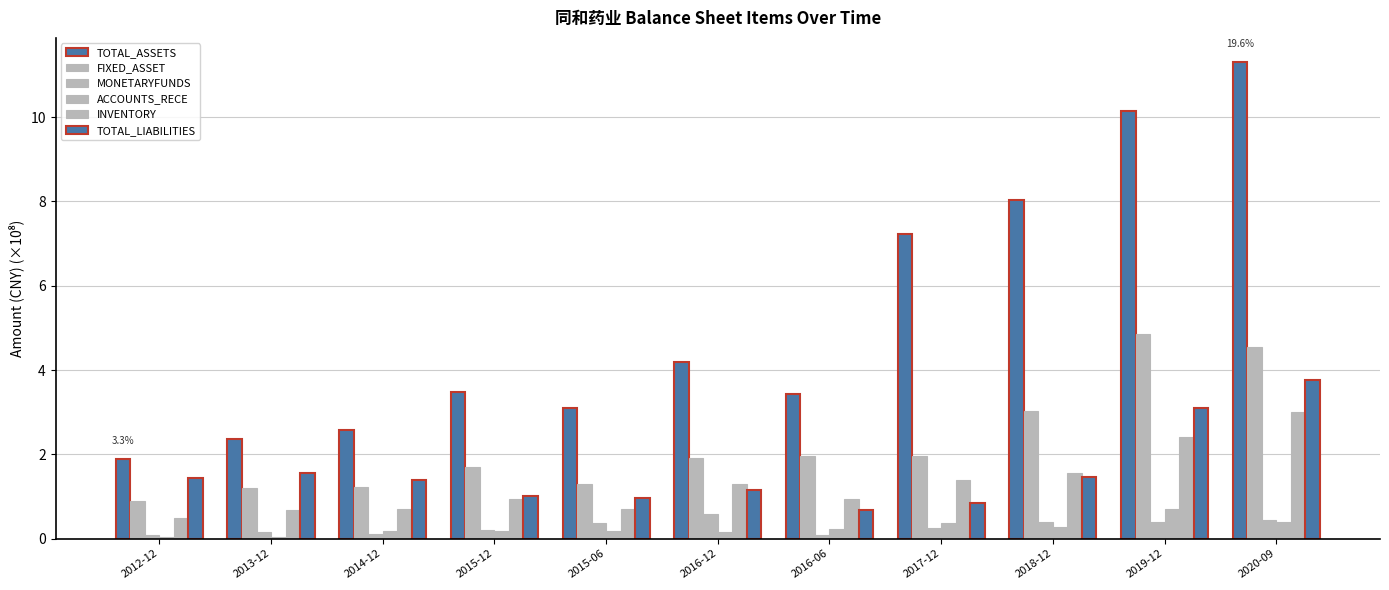

At how many categories does at least one series exceed 4?

5